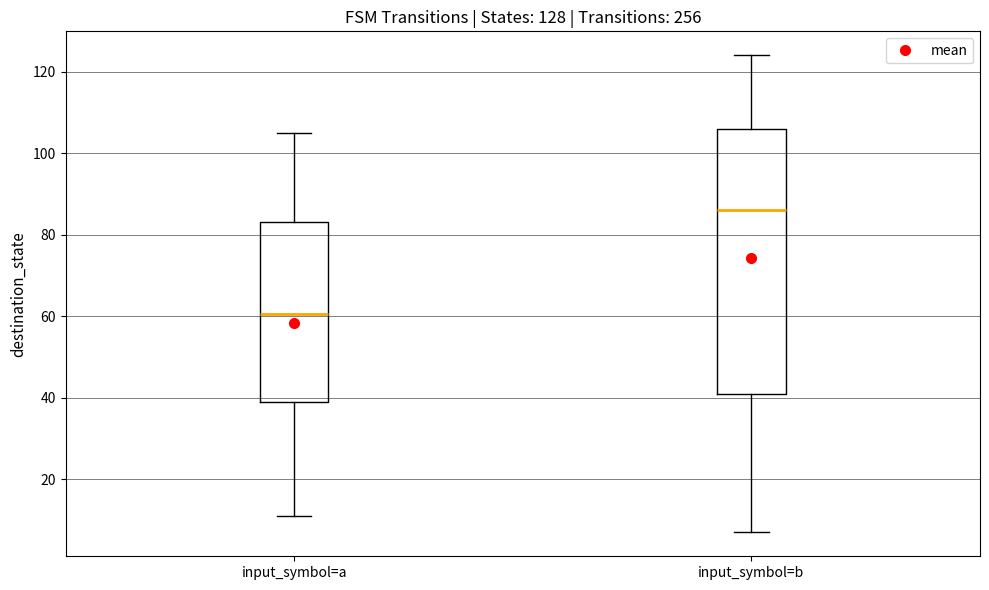

Which box has the highest median line?

input_symbol=b